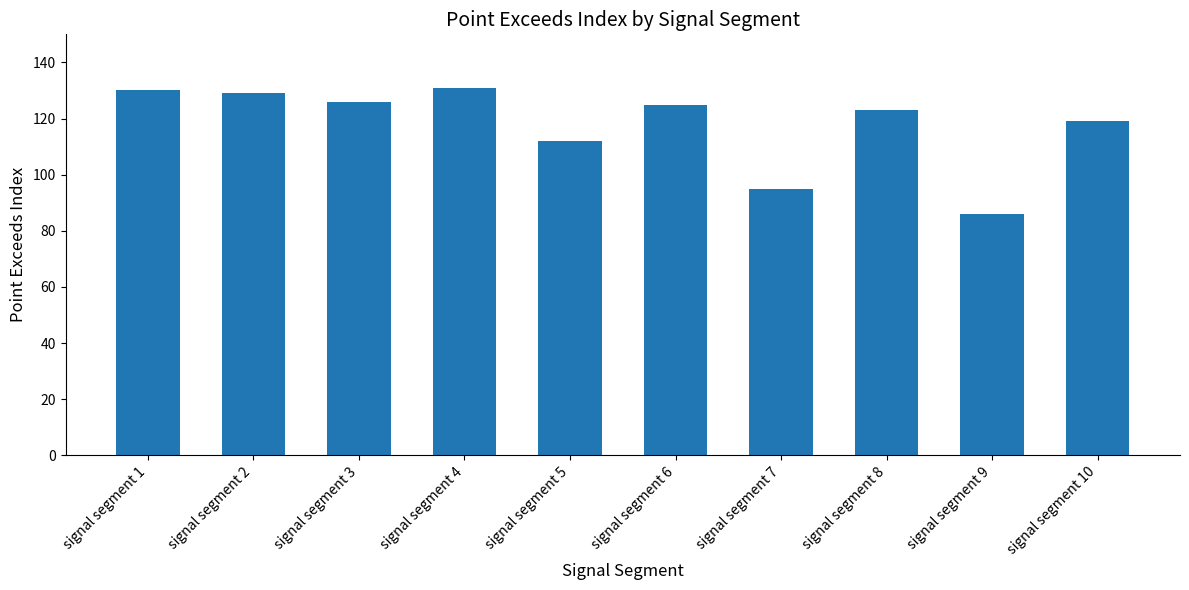

Which label corresponds to the smallest value in the chart?

signal segment 9